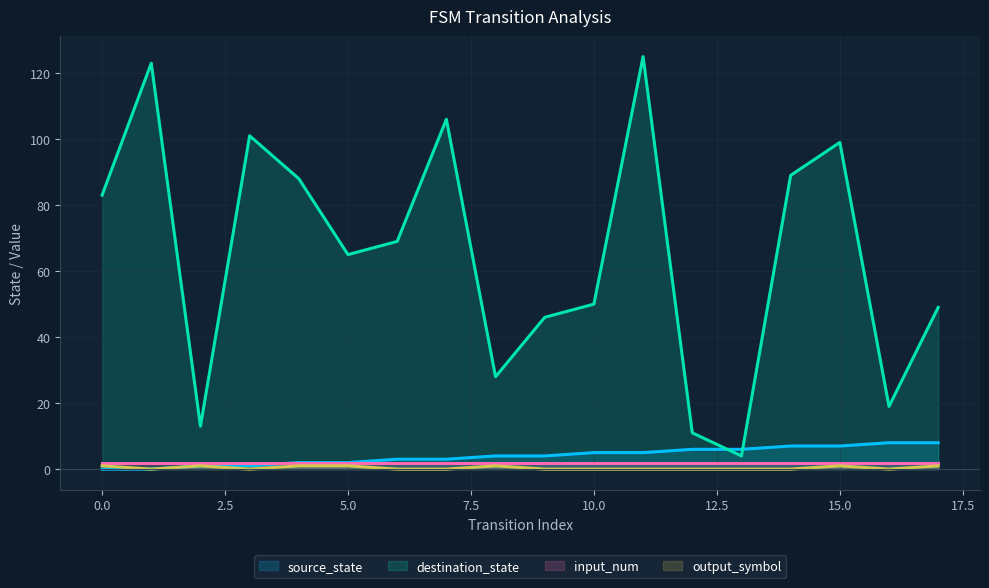

How many values in the output_symbol series exceed 0?

7